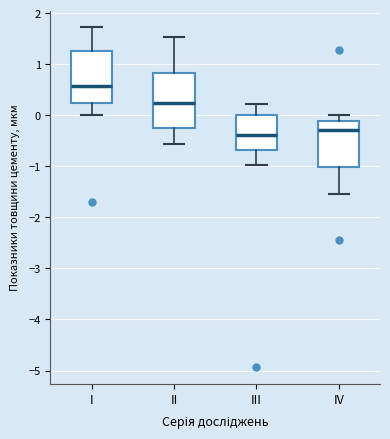

Where does the upper whisker of the box for I end on the y-axis? The values are not printed on the chart, so give them approximately, as read against the axis.

1.7